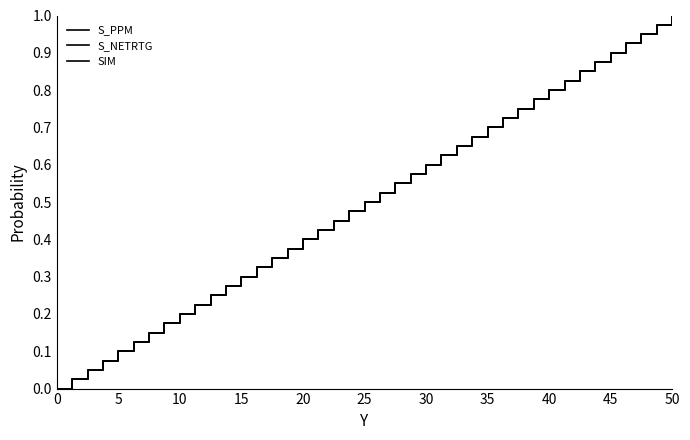

Does the chart display data point markers on the line(s)?

No